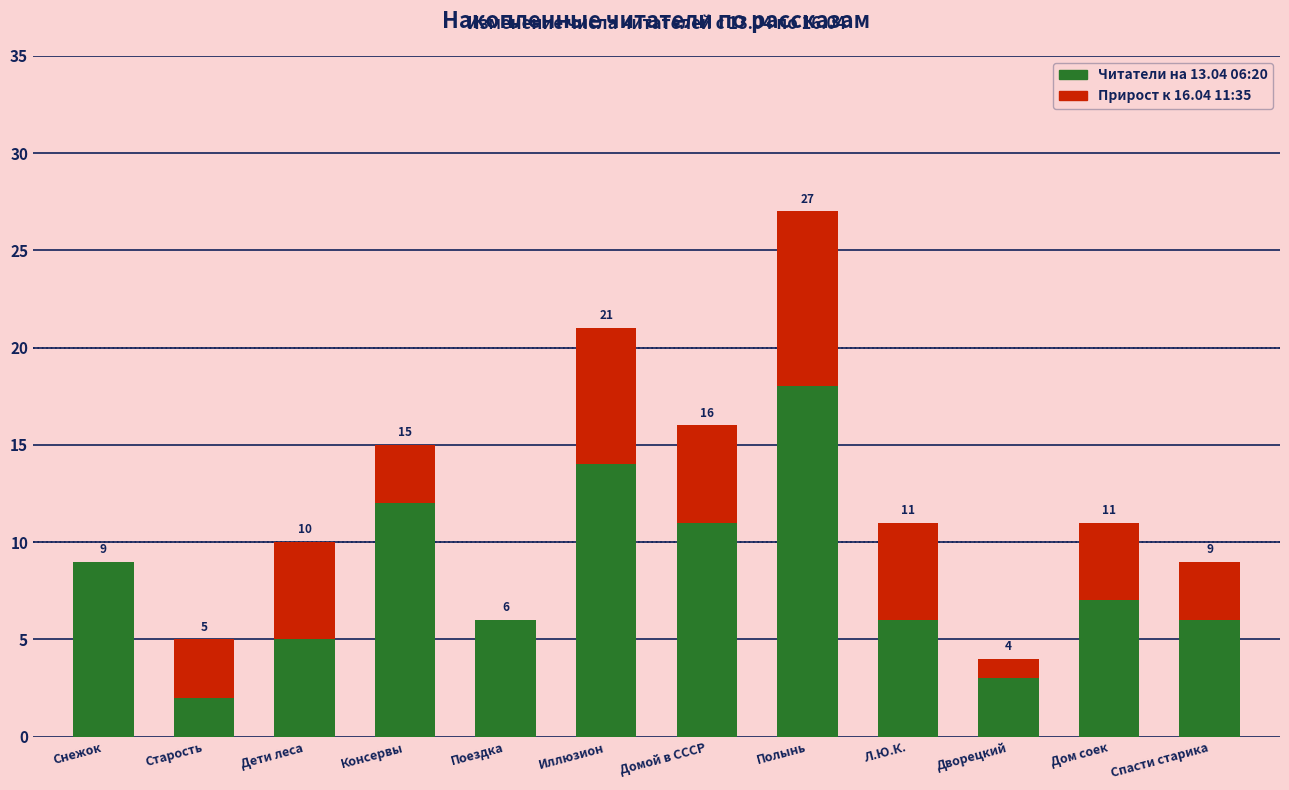

At which category is the sum across all series the highest?

Полынь